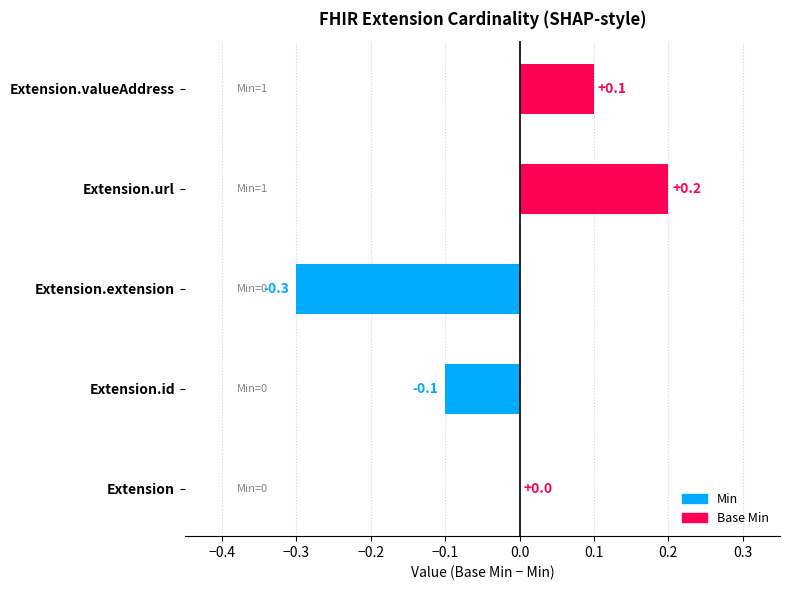

At which category does the chart reach its peak across all series?

Extension.url